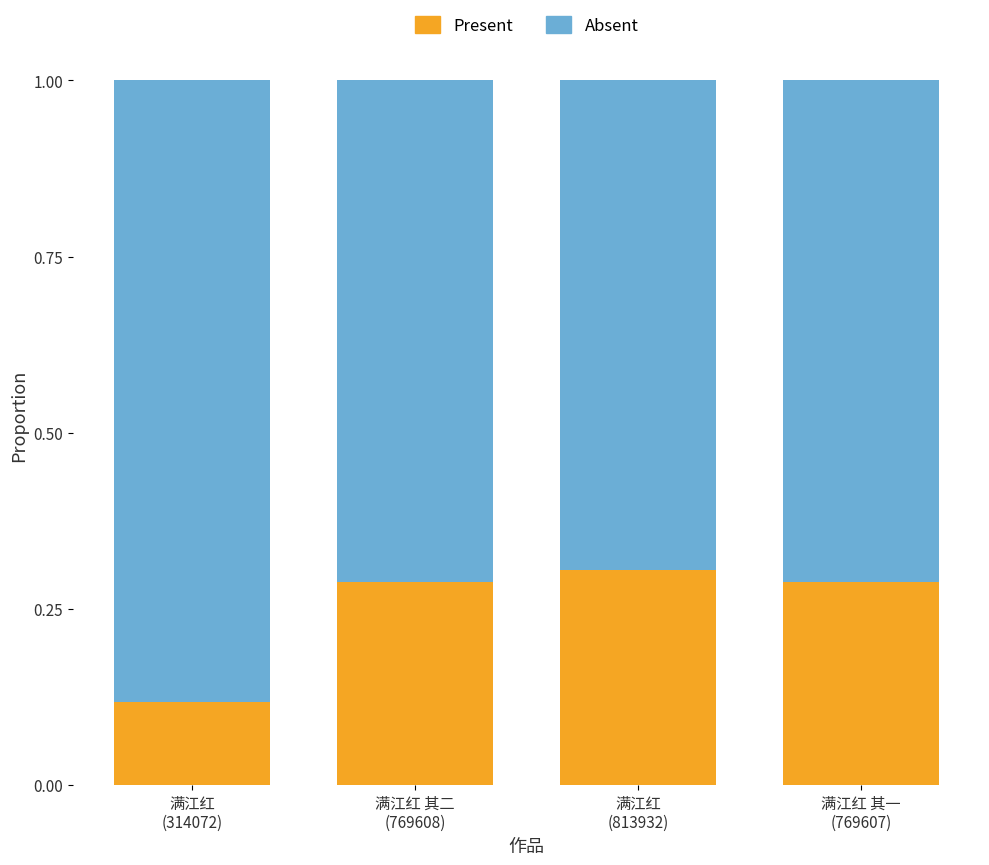

Which series changed the most between 满江红 其二
(769608) and 满江红
(813932)?

Present